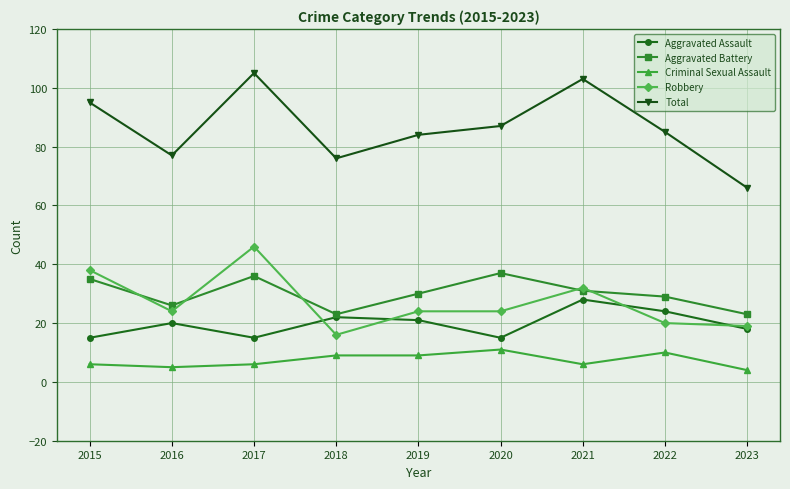

What is the average value of the Criminal Sexual Assault series?

7